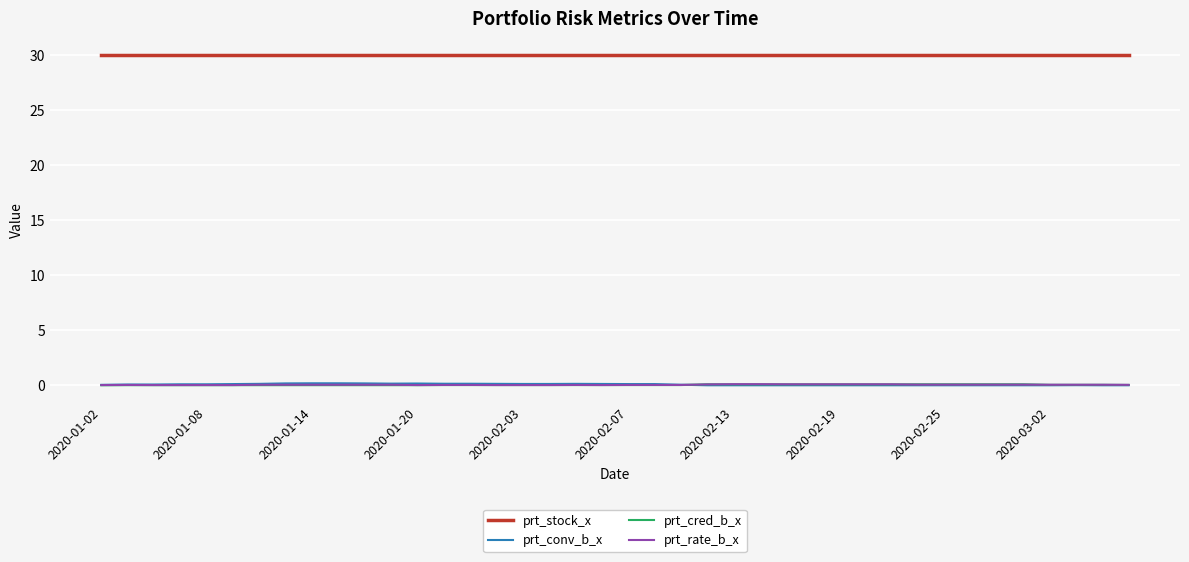

Does the chart have visible grid lines?

Yes